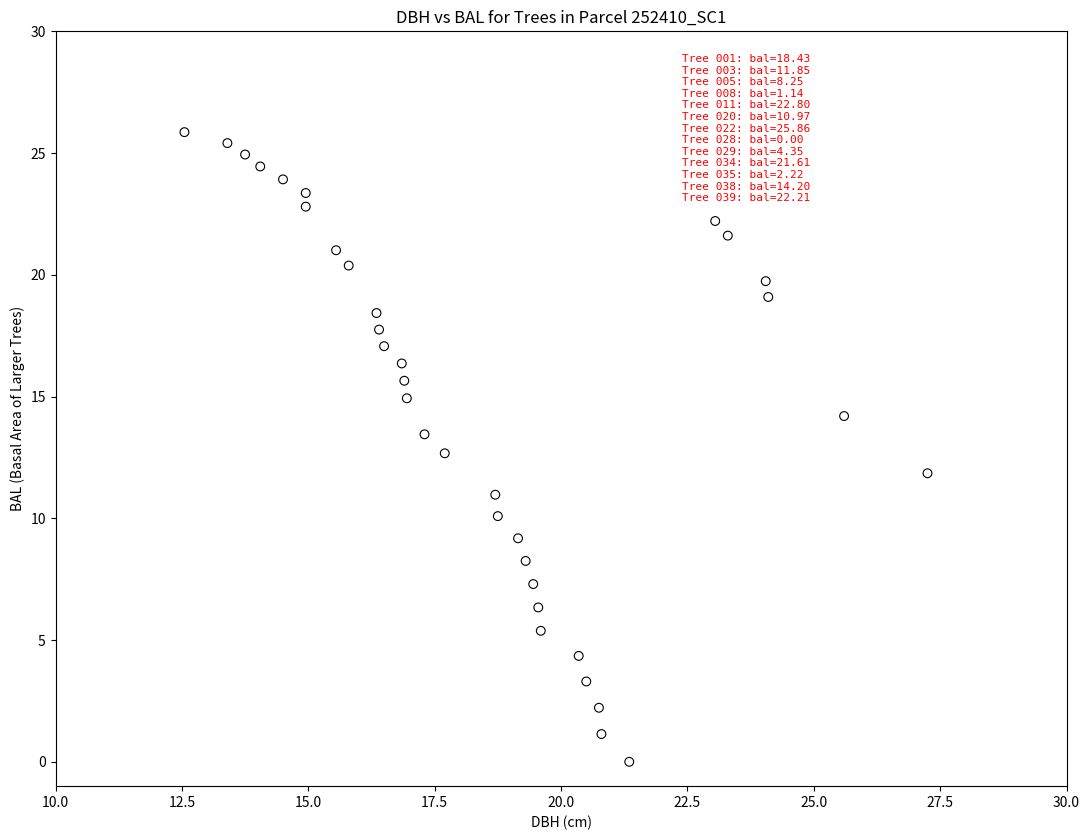

What is the range of Y values (max minus min)?

25.9